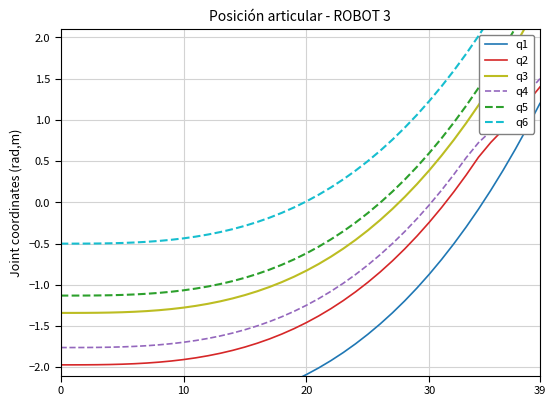

True or false: q3 and q1 intersect in this chart.

False